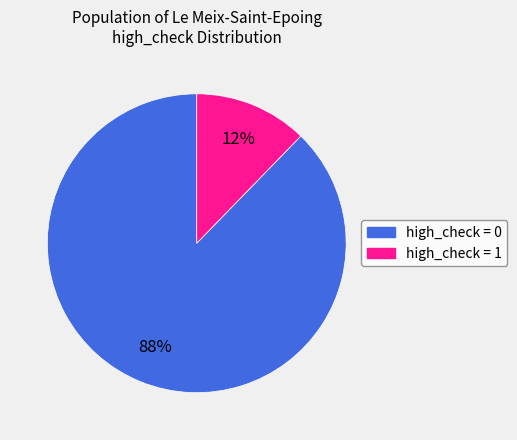

Is there a majority slice in this chart?

Yes